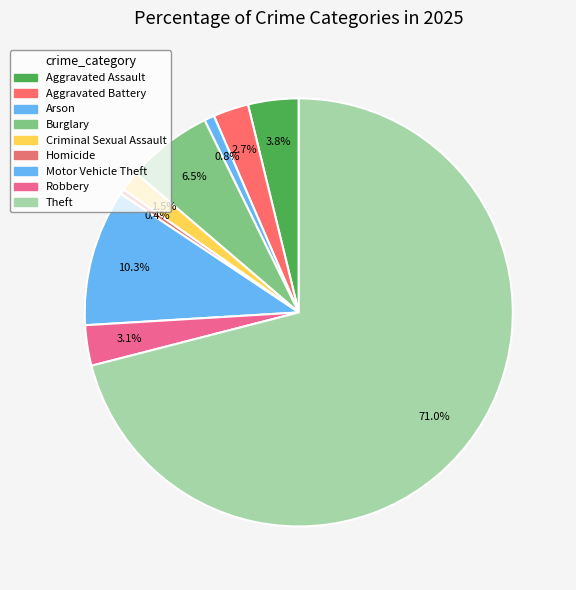

How many slices are in this pie chart?

9